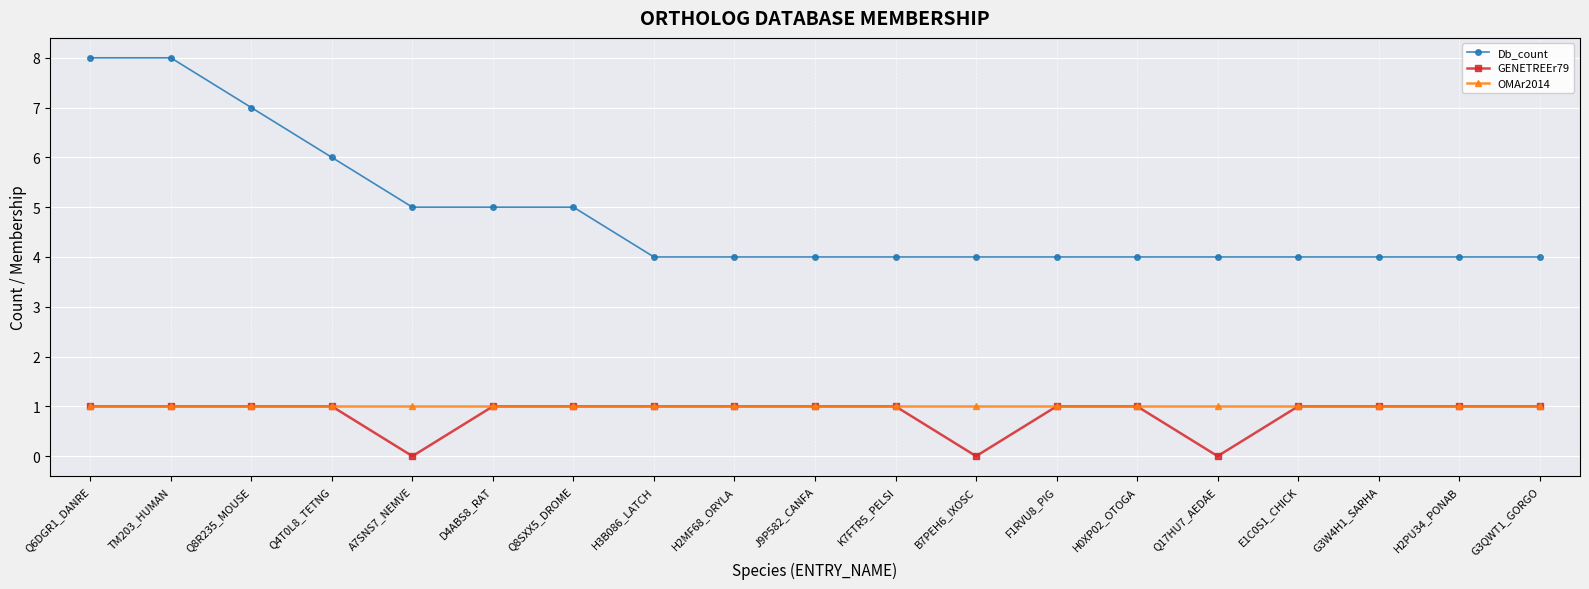

True or false: GENETREEr79 and Db_count cross at least once.

False